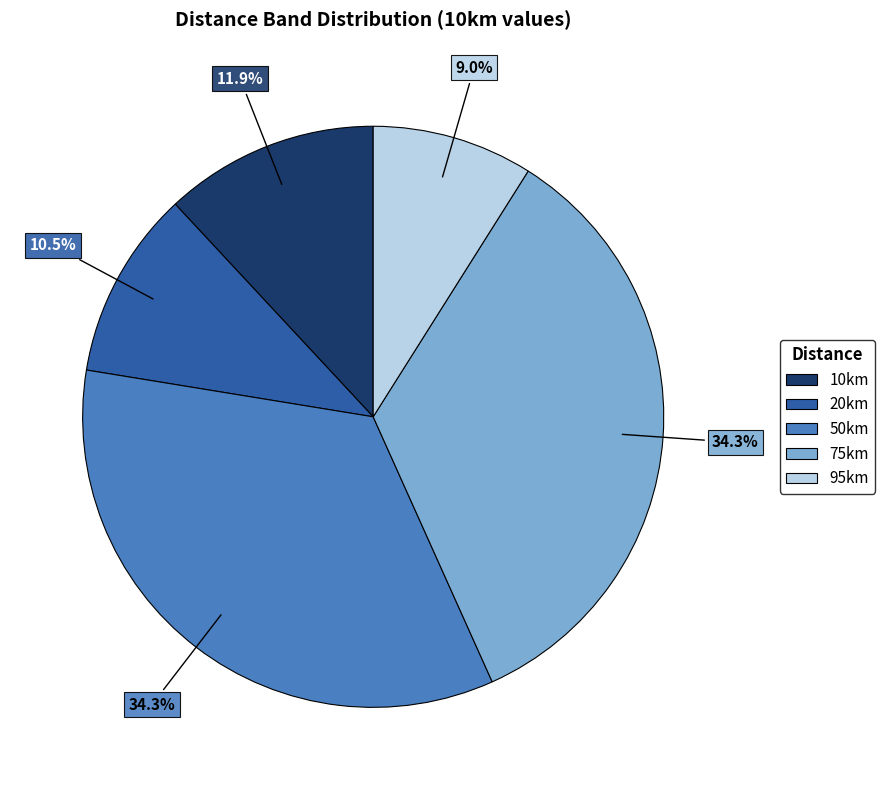

Is there a majority slice in this chart?

No